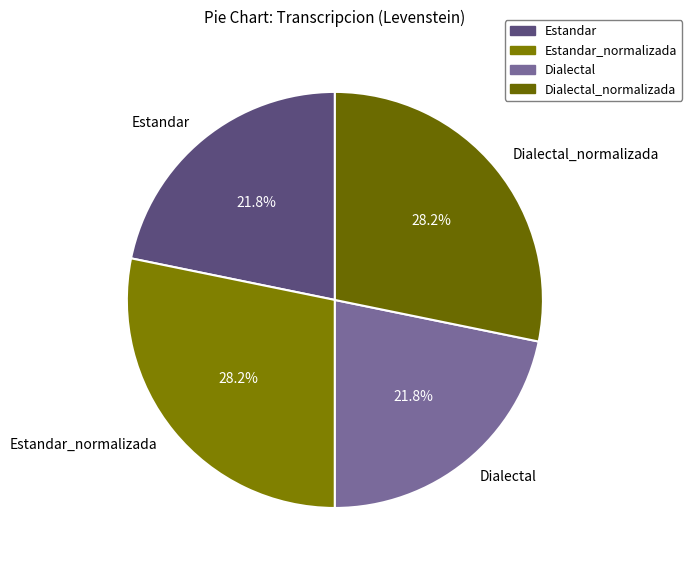

How many segments does this pie chart have?

4